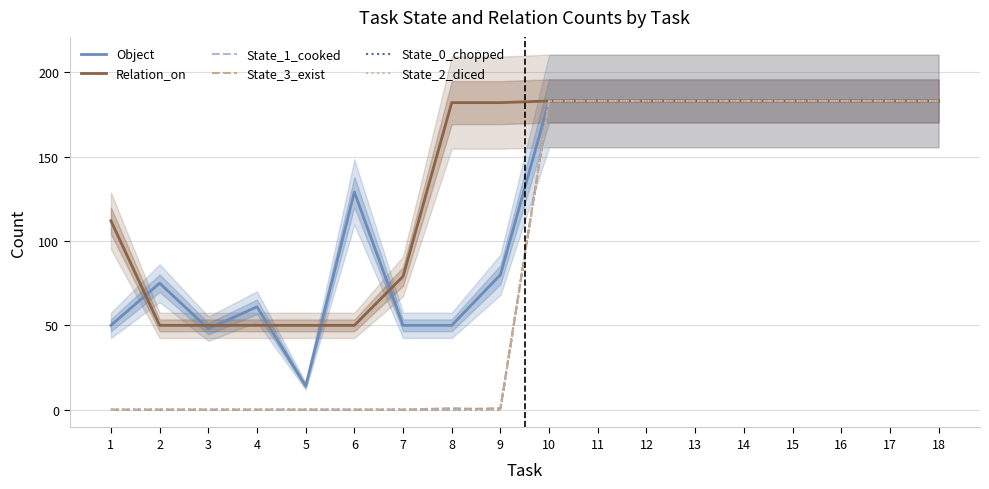

After their last crossing, which series has the higher values: Object or Relation_on?

Relation_on